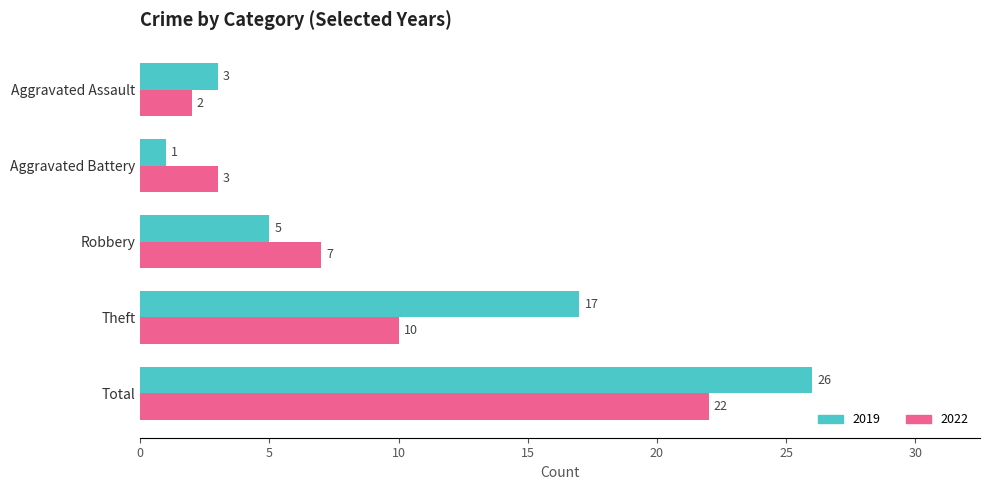

List the labels in order of 2019 value, largest first.

Total, Theft, Robbery, Aggravated Assault, Aggravated Battery